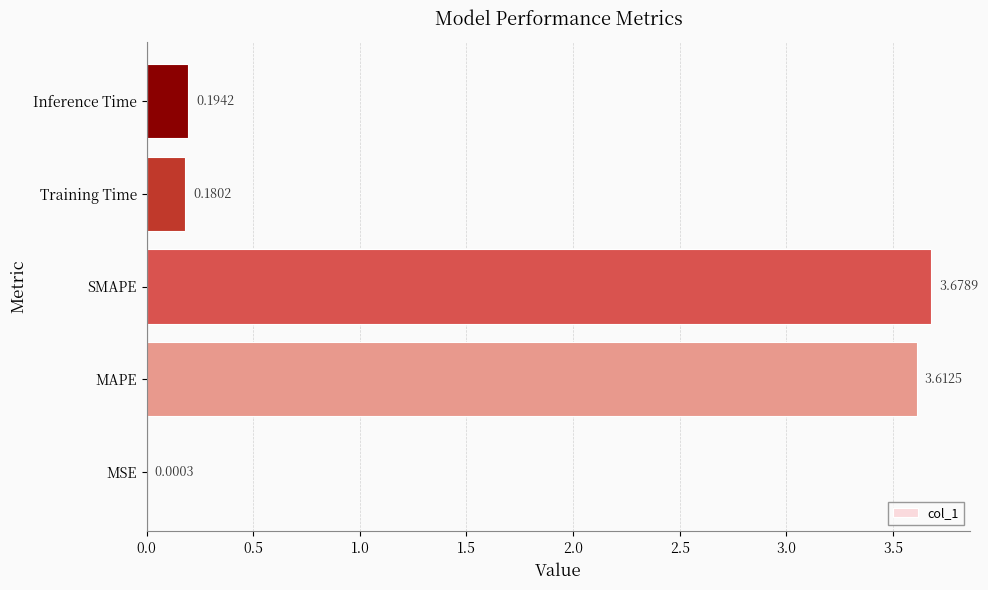

Which category has the highest value across all series?

SMAPE